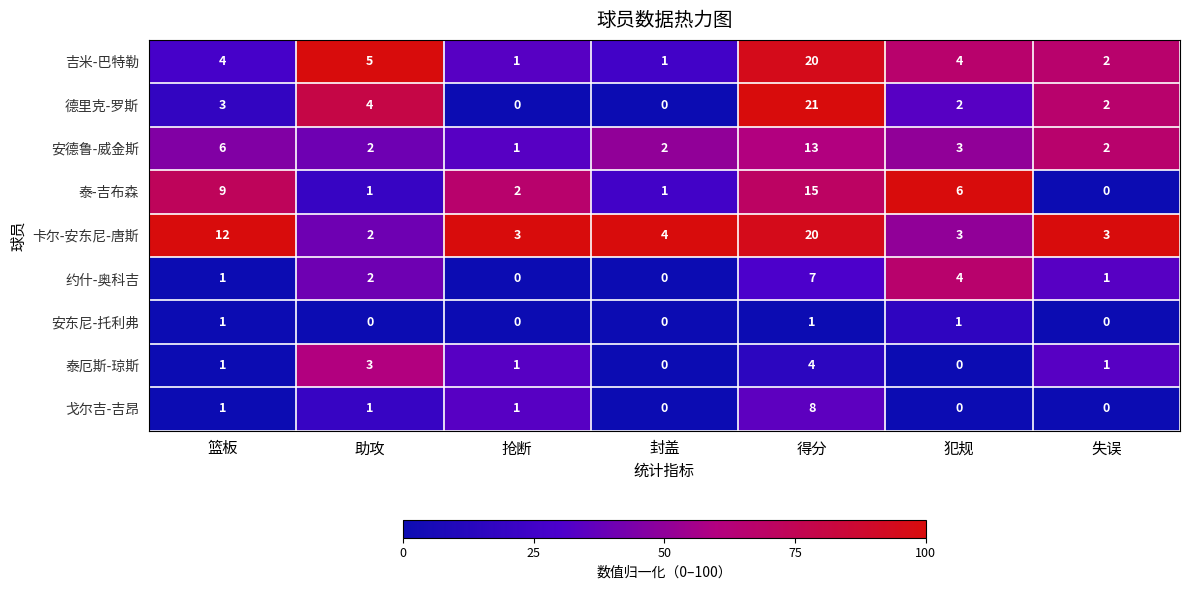

How many data points does each series have?

7